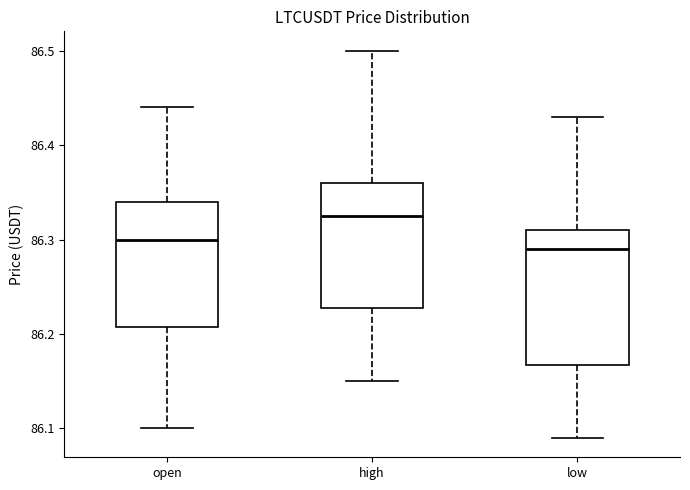

Which box has the lowest median line?

low